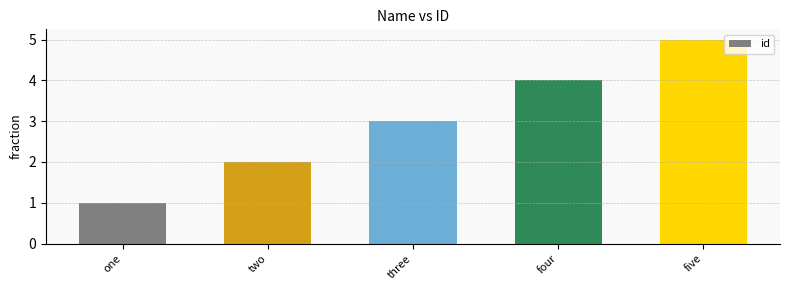

Are the bars horizontal?

No